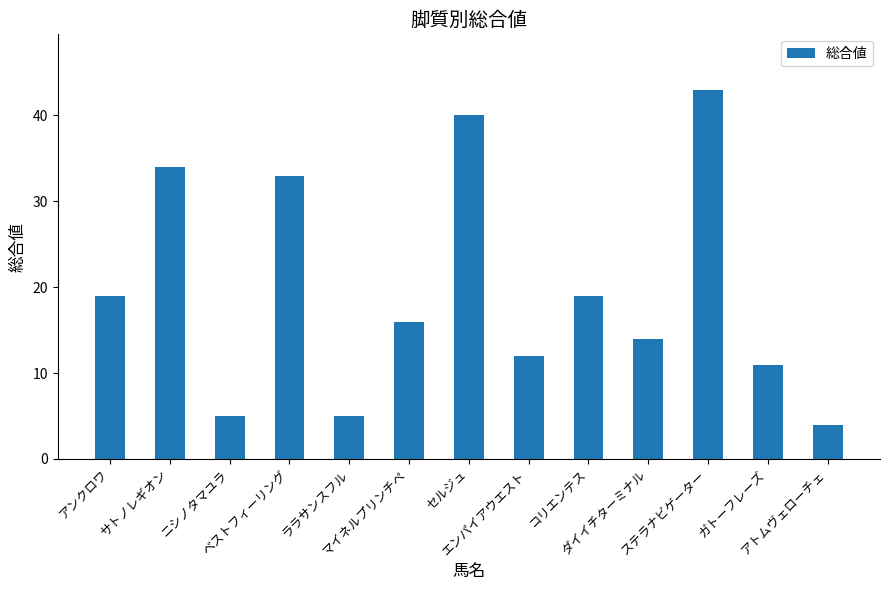

What is the difference between the maximum and minimum values?

39